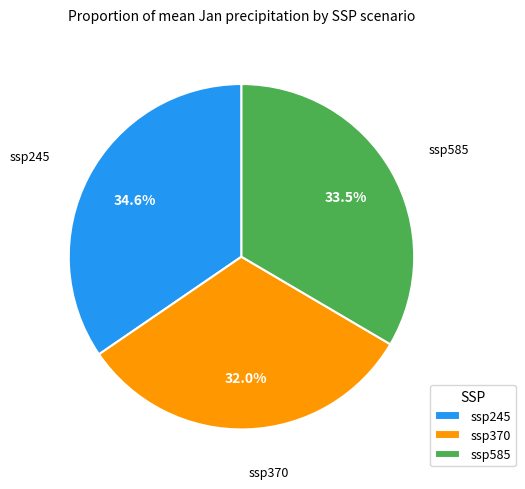

The ssp245 slice represents 22% of the pie. True or false?

False